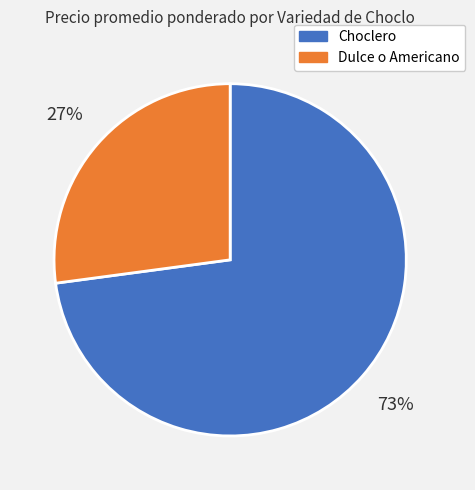

Is Choclero the majority of the pie?

Yes